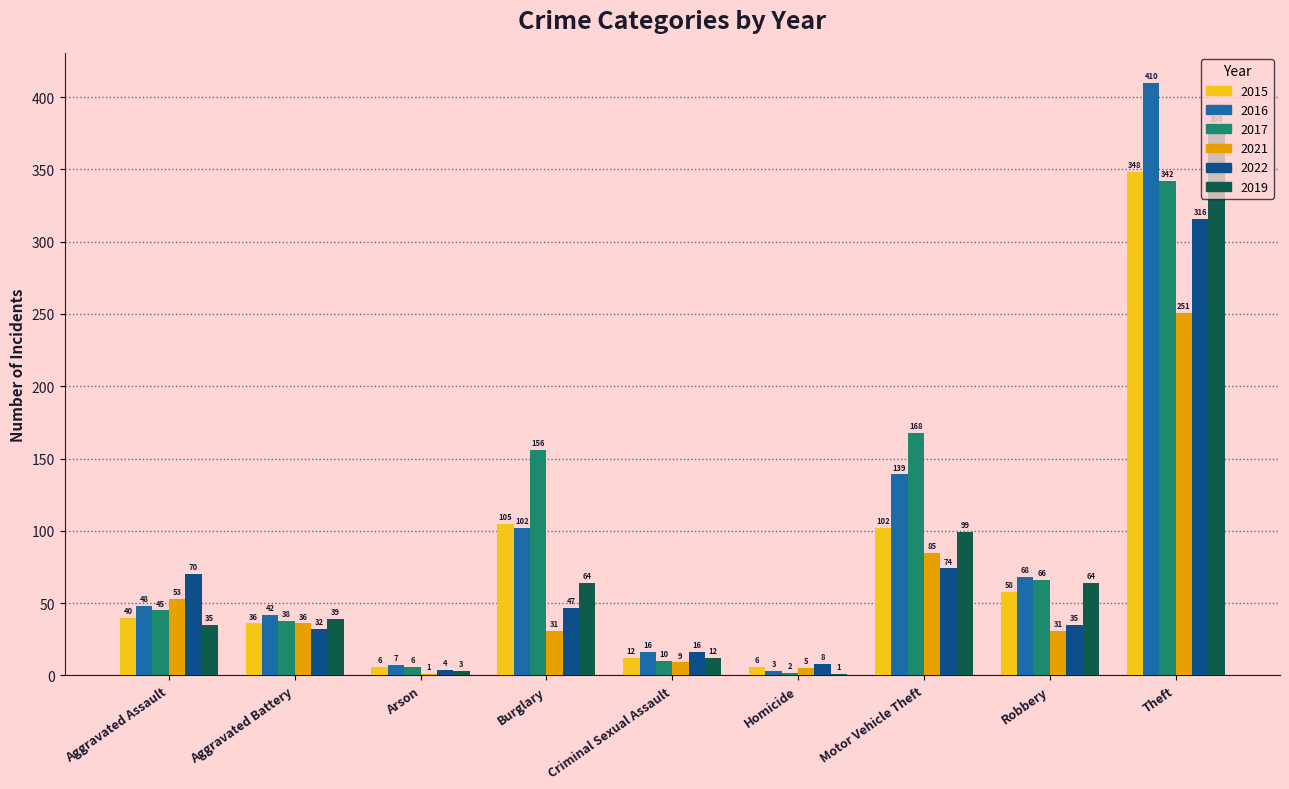

What is the total value across all series at Homicide?

25